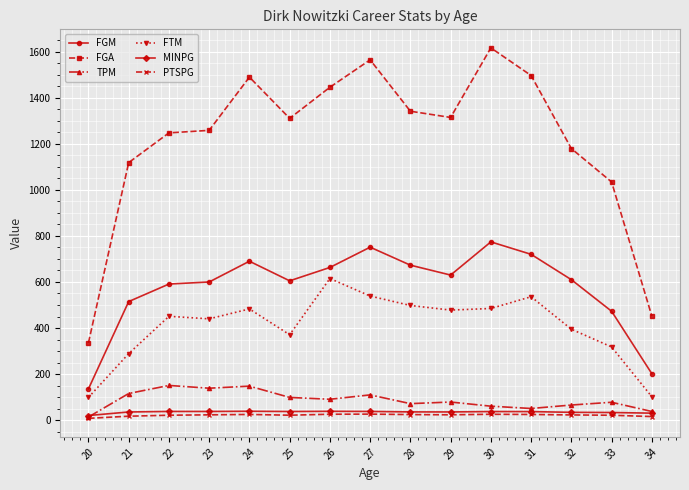

Which series has the largest range (max minus min)?

FGA